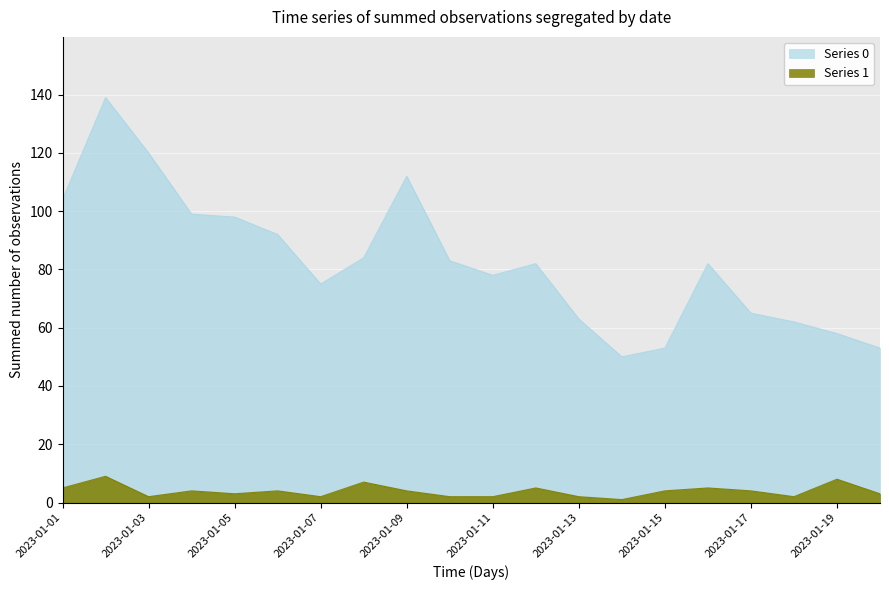

What is the value of the Series 0 point at the 1st from the left?

104